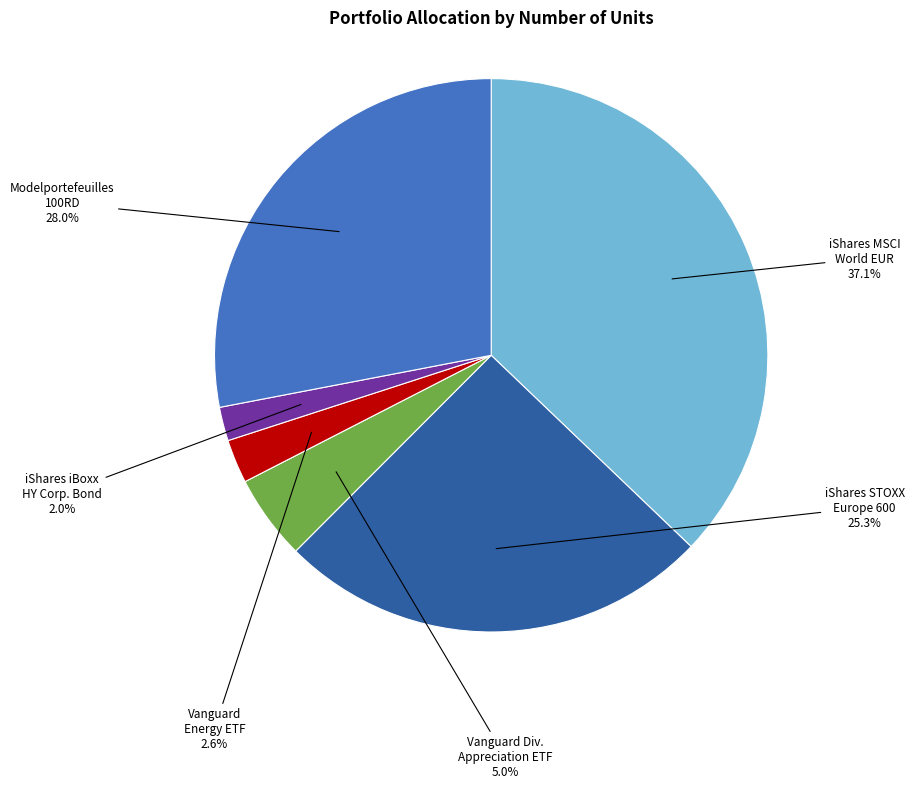

Is there any slice that represents more than half of the pie?

No